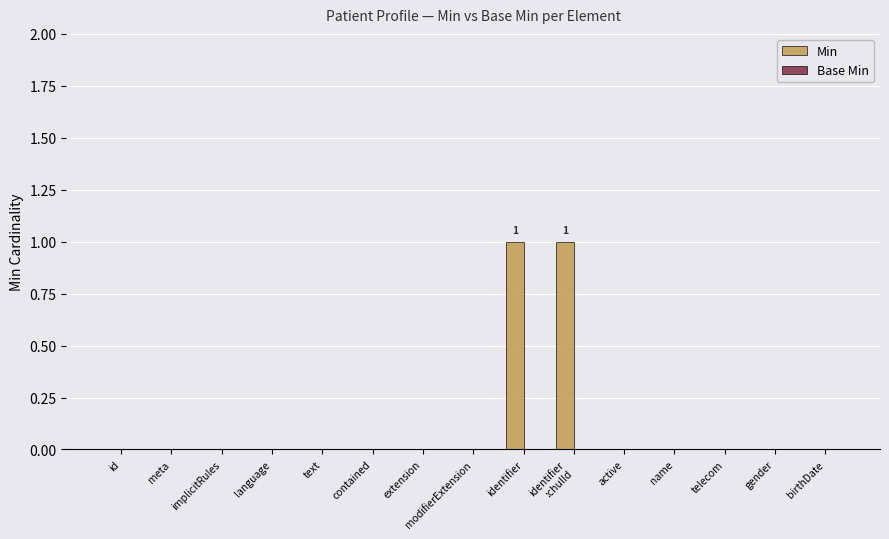

The chart shows a value of 1 at telecom. True or false?

False